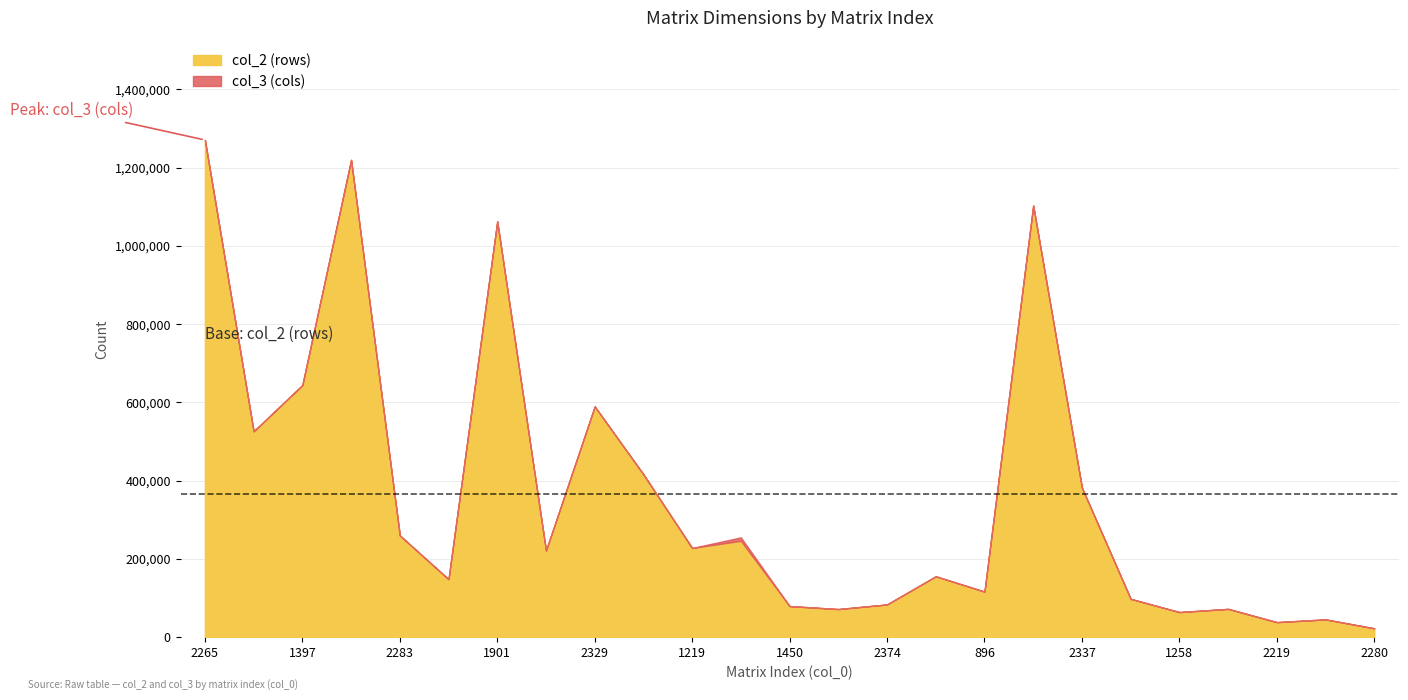

What is the label of the 7th point from the left?

1901